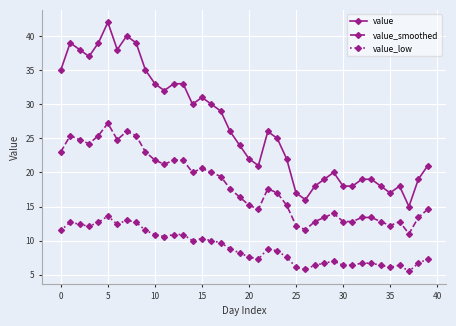

True or false: value_low and value_smoothed cross at least once.

False